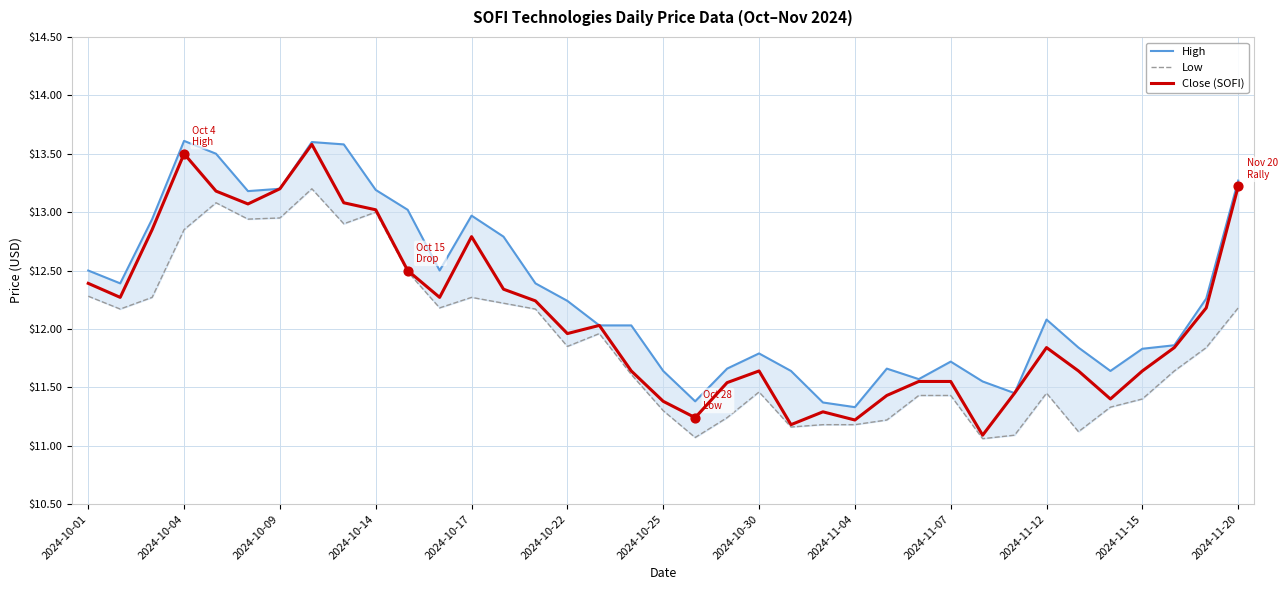

Which series reaches the maximum Y coordinate?

High